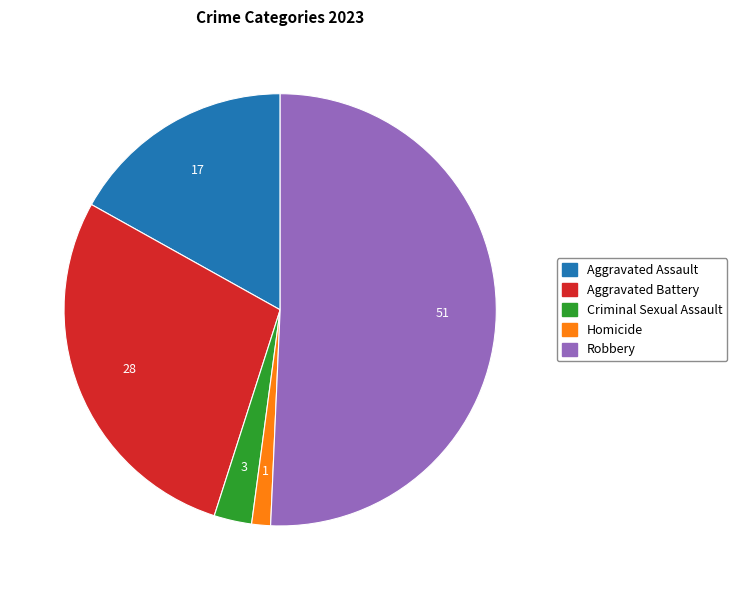

How many segments does this pie chart have?

5